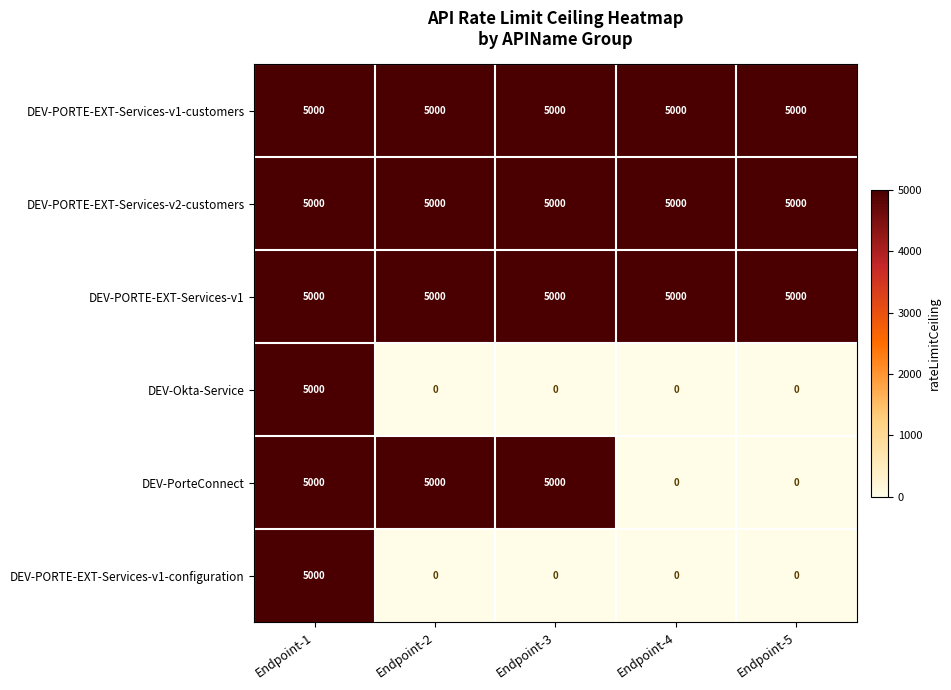

Reading left to right, list all the values displayed in this chart.

DEV-PORTE-EXT-Services-v1-customers: Endpoint-1=5000	Endpoint-2=5000	Endpoint-3=5000	Endpoint-4=5000	Endpoint-5=5000
DEV-PORTE-EXT-Services-v2-customers: Endpoint-1=5000	Endpoint-2=5000	Endpoint-3=5000	Endpoint-4=5000	Endpoint-5=5000
DEV-PORTE-EXT-Services-v1: Endpoint-1=5000	Endpoint-2=5000	Endpoint-3=5000	Endpoint-4=5000	Endpoint-5=5000
DEV-Okta-Service: Endpoint-1=5000	Endpoint-2=0	Endpoint-3=0	Endpoint-4=0	Endpoint-5=0
DEV-PorteConnect: Endpoint-1=5000	Endpoint-2=5000	Endpoint-3=5000	Endpoint-4=0	Endpoint-5=0
DEV-PORTE-EXT-Services-v1-configuration: Endpoint-1=5000	Endpoint-2=0	Endpoint-3=0	Endpoint-4=0	Endpoint-5=0